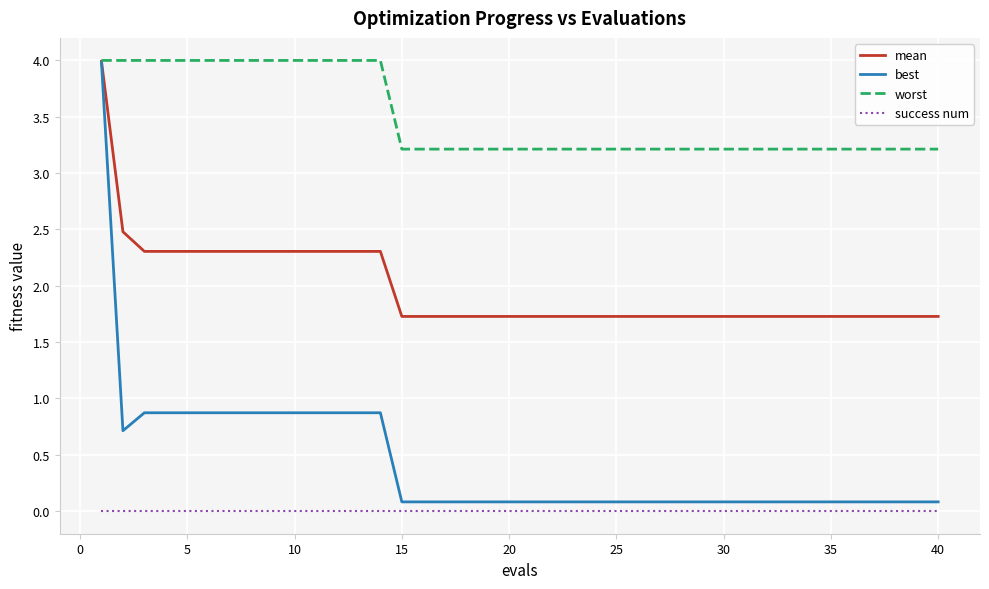

True or false: mean and success num cross at least once.

False